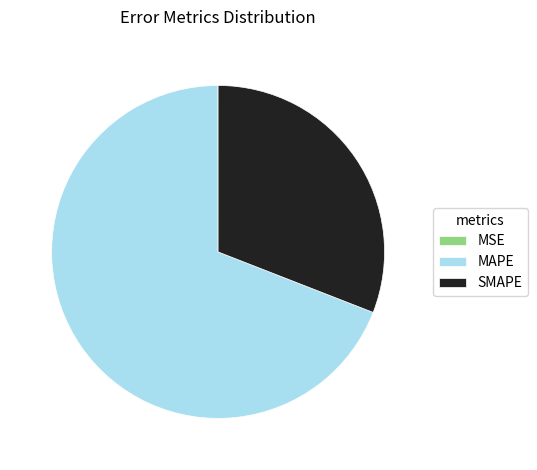

True or false: MAPE accounts for 55% of the total.

False